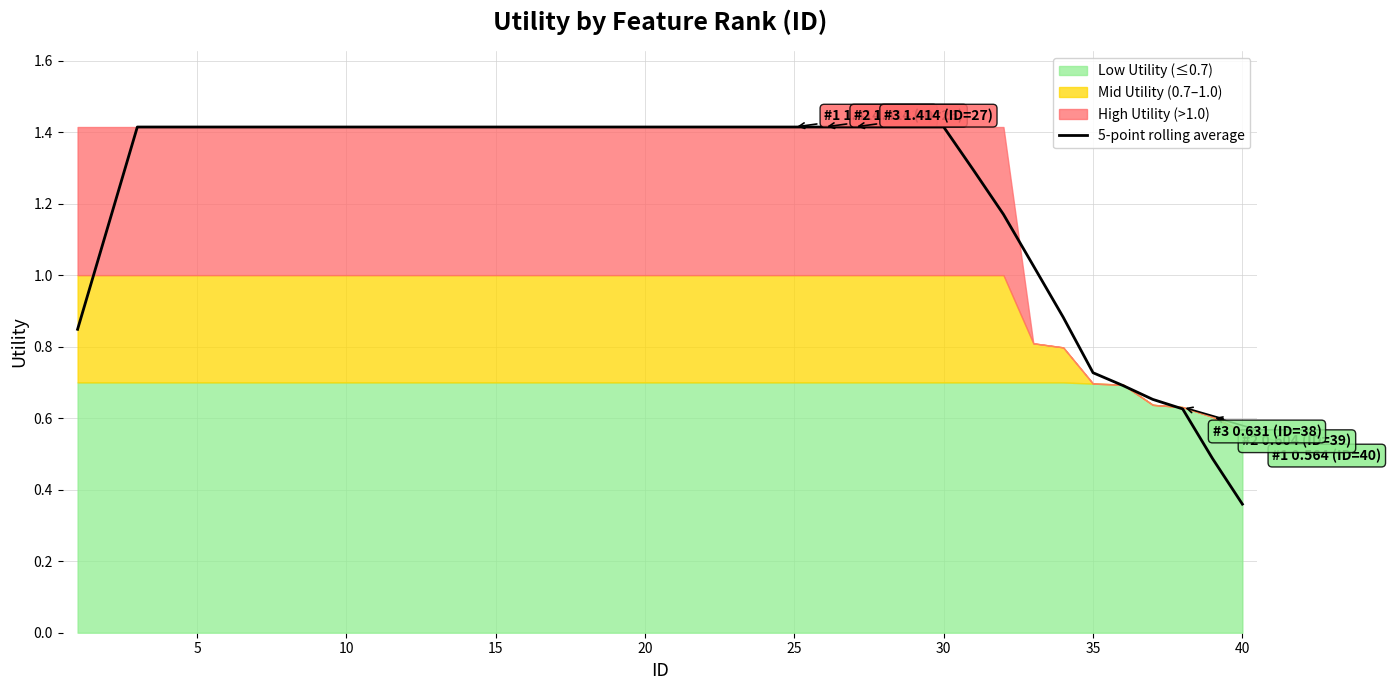

Which category has the lowest value in the 5-point rolling average series?

40